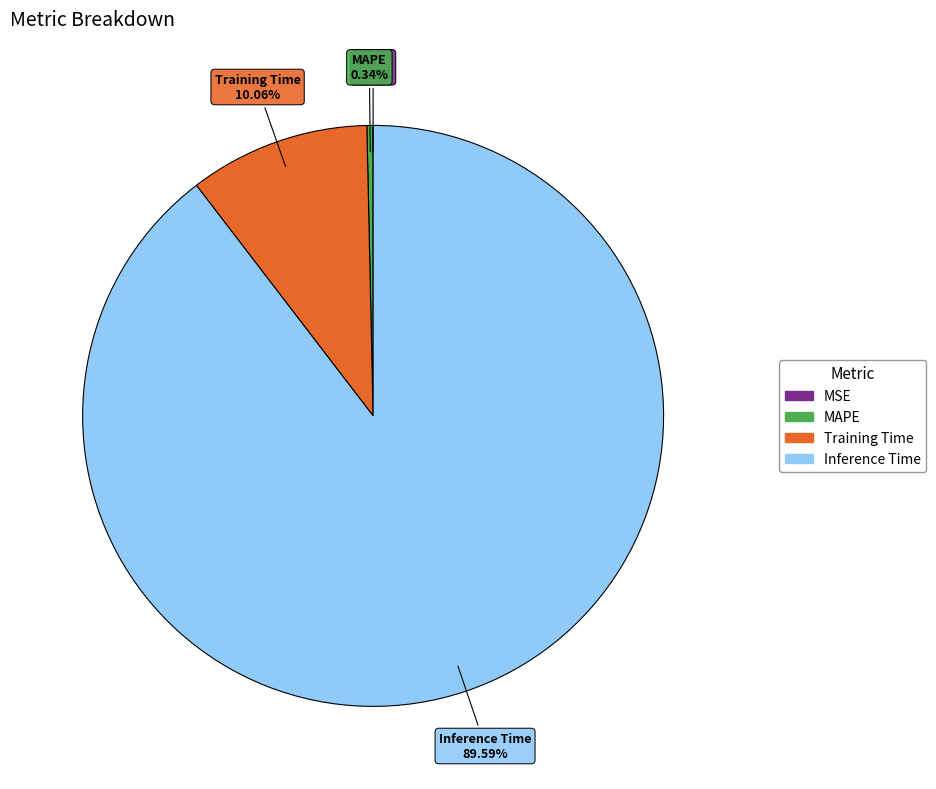

Which slice is the largest?

Inference Time